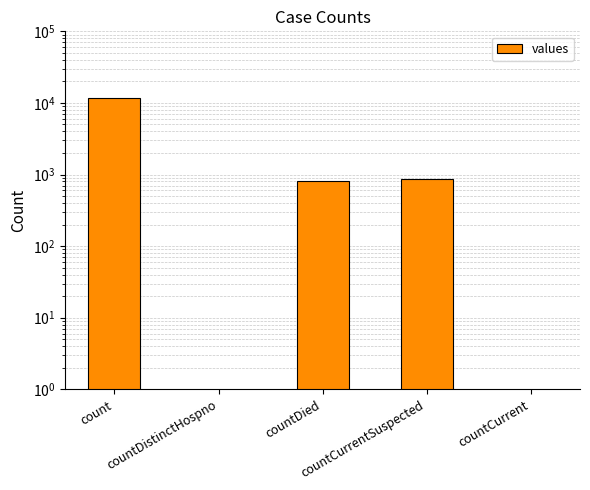

The chart shows a value of 4305 at countCurrent. True or false?

False